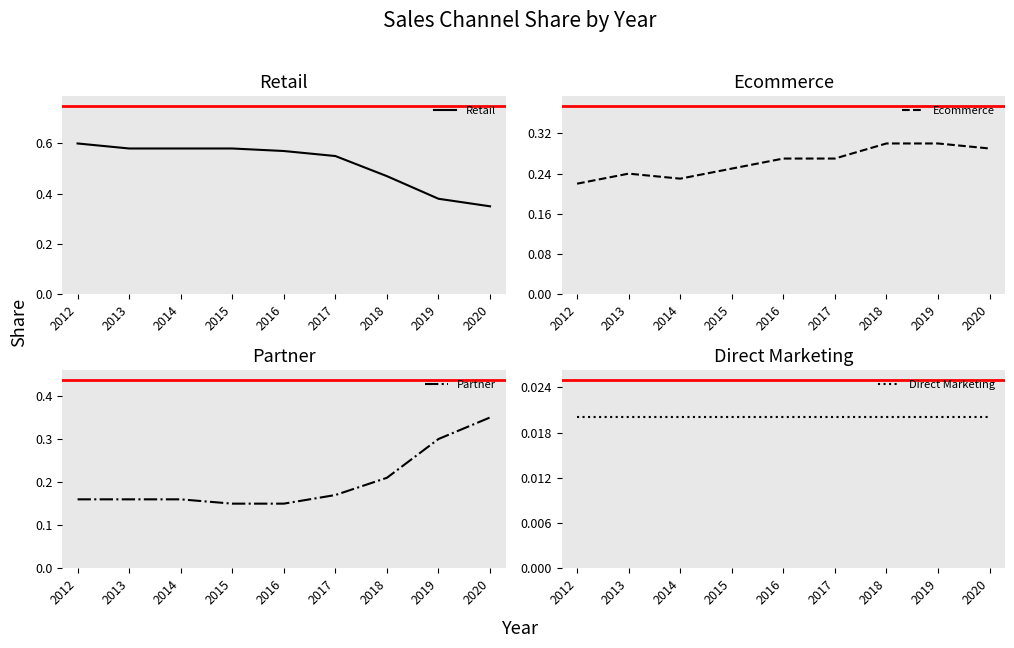

The Partner series shows 0.2 at 2015. True or false?

False